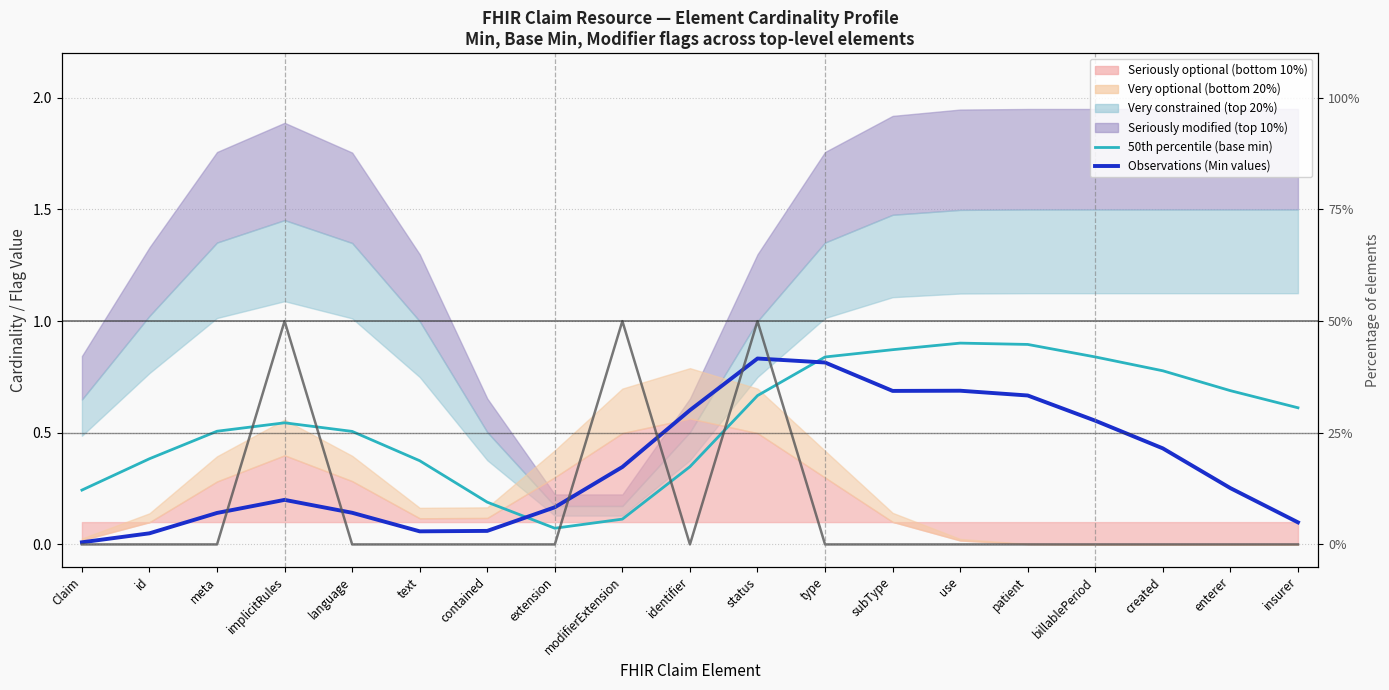

Between patient and billablePeriod, which is larger?

patient